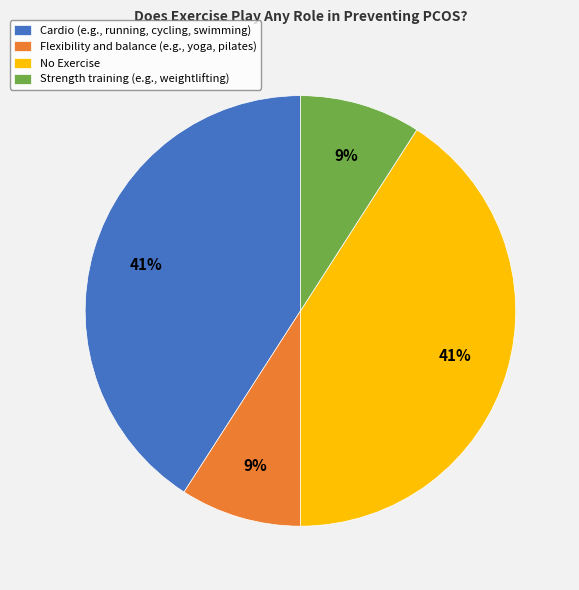

True or false: Cardio (e.g., running, cycling, swimming) accounts for 41% of the total.

True